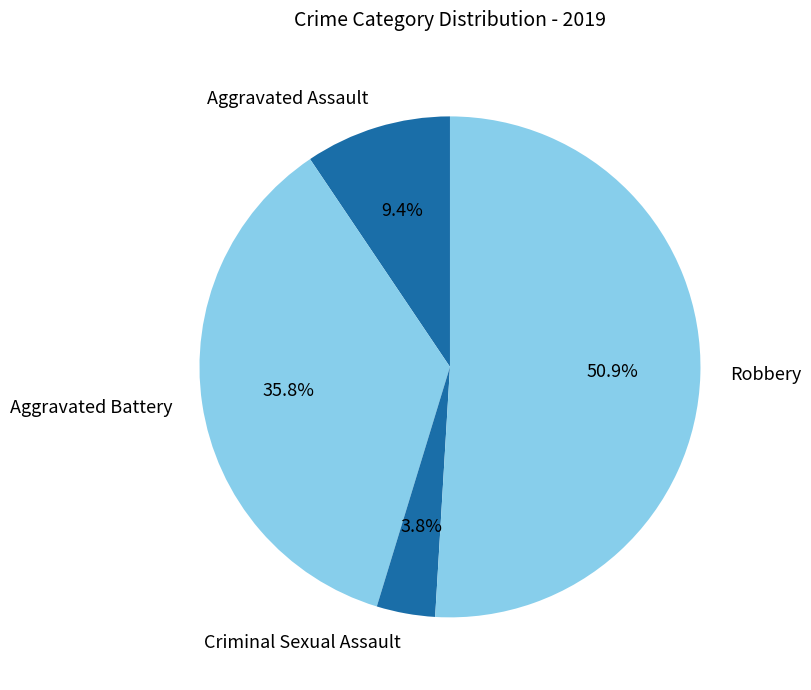

To the nearest percent, what percentage of the pie is Aggravated Assault?

9%